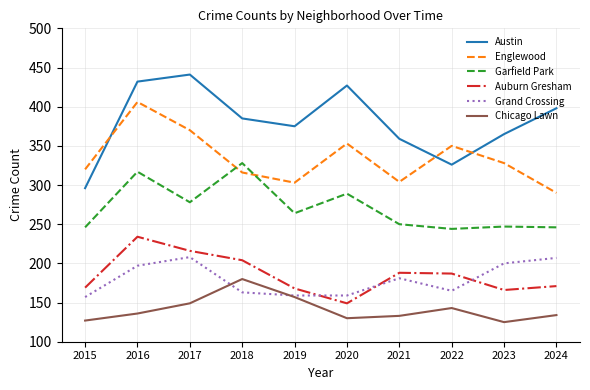

What is the lowest value of the Austin series?

296